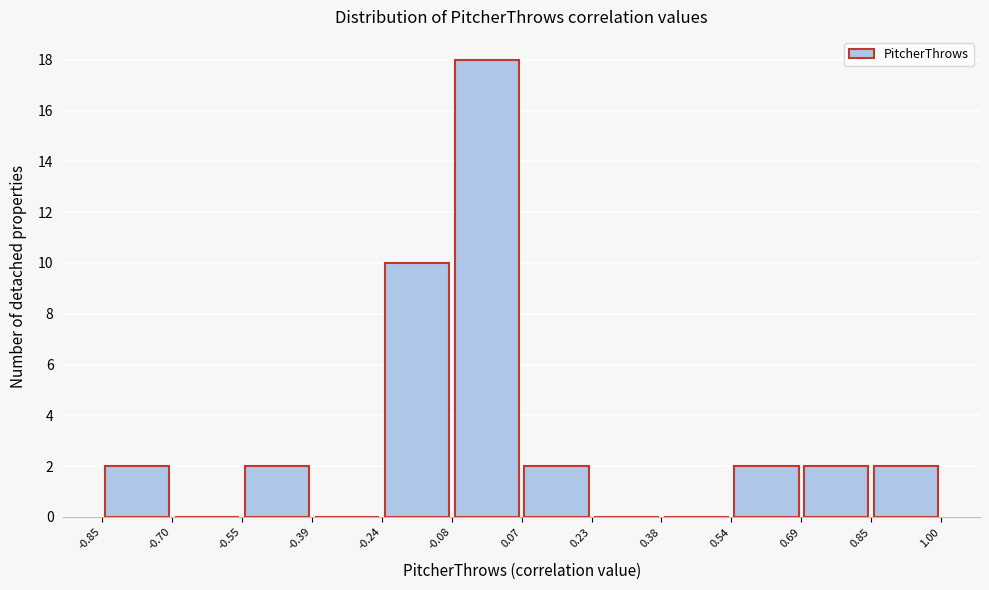

How tall is the bar that spans 0.54 to 0.69 on the x-axis? The values are not printed on the chart, so give them approximately, as read against the axis.

2